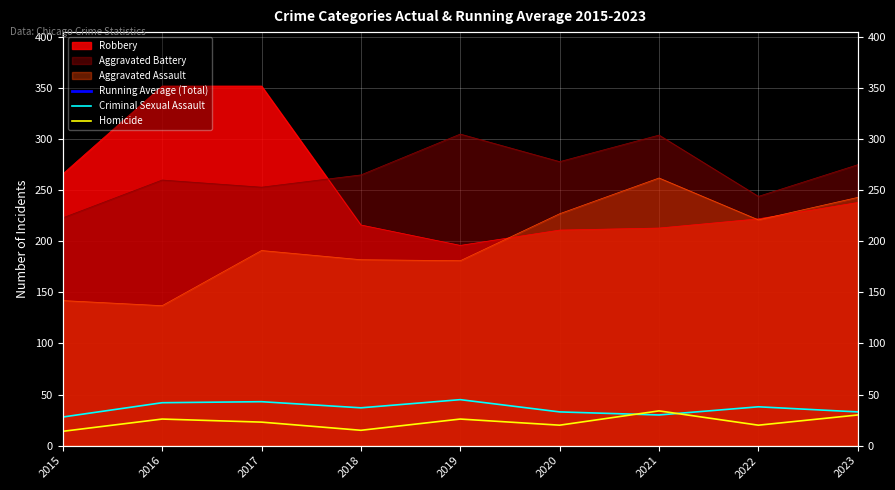

What is the sum of the Running Average (Total) values at 2015 and 2023?

1450.3